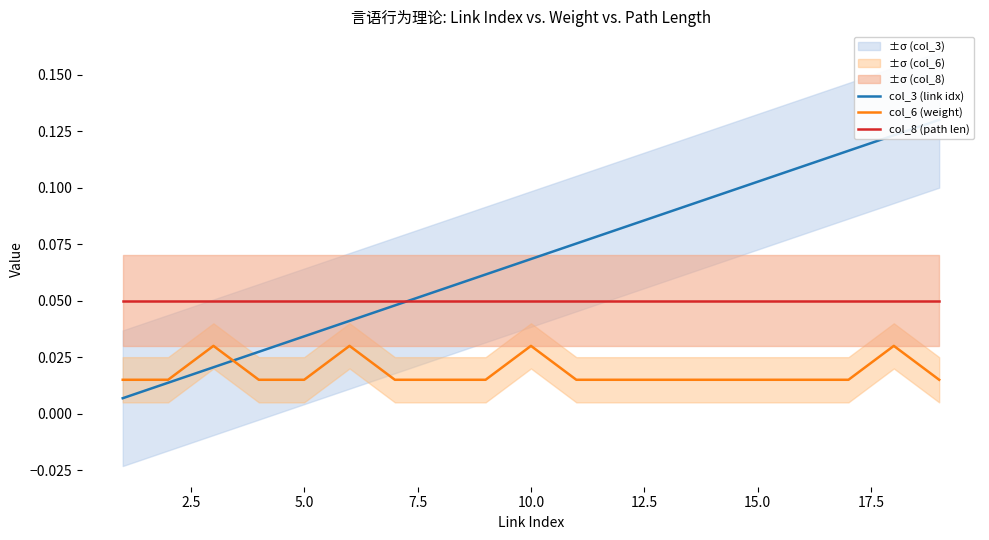

True or false: col_8 (path len) and col_6 (weight) cross at least once.

False